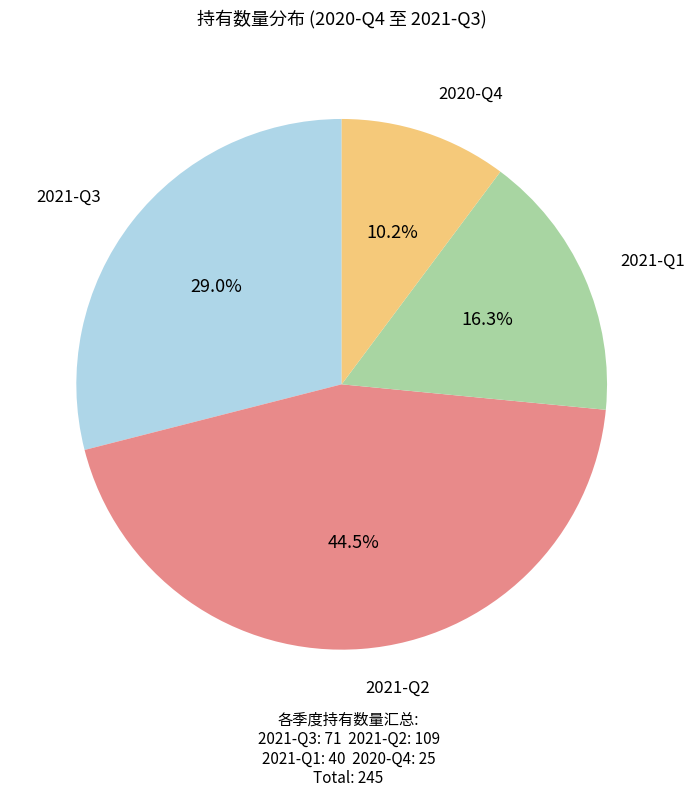

Is there any slice that represents more than half of the pie?

No